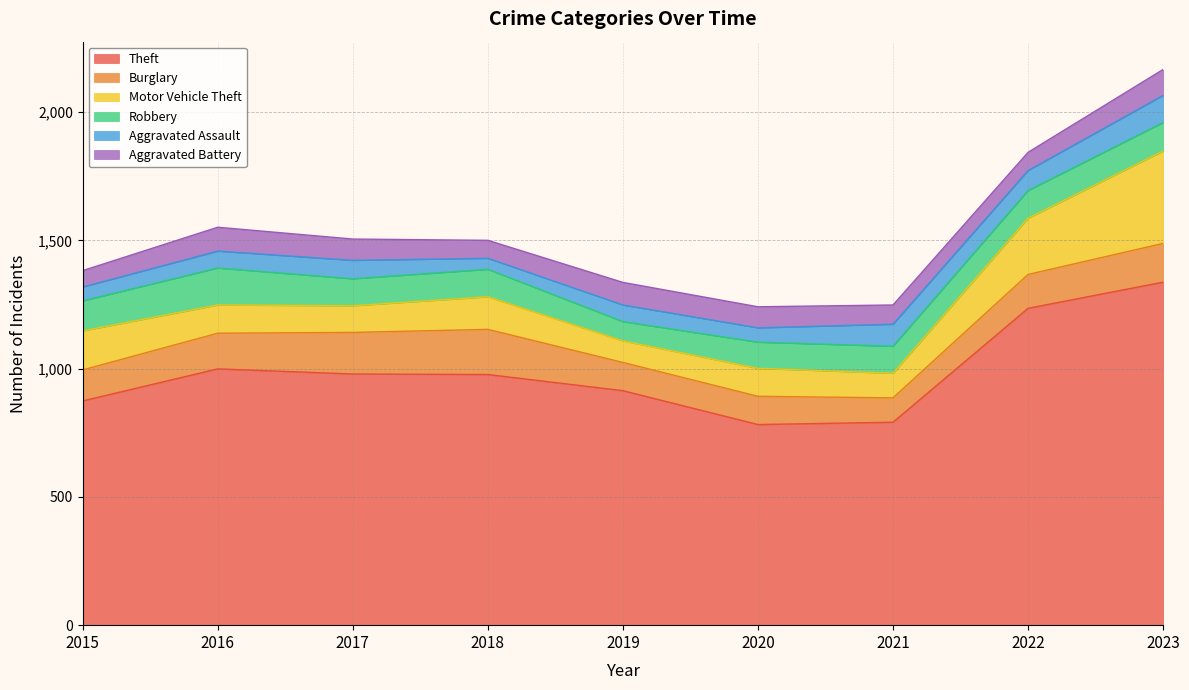

What is the highest value of the Robbery series?

144